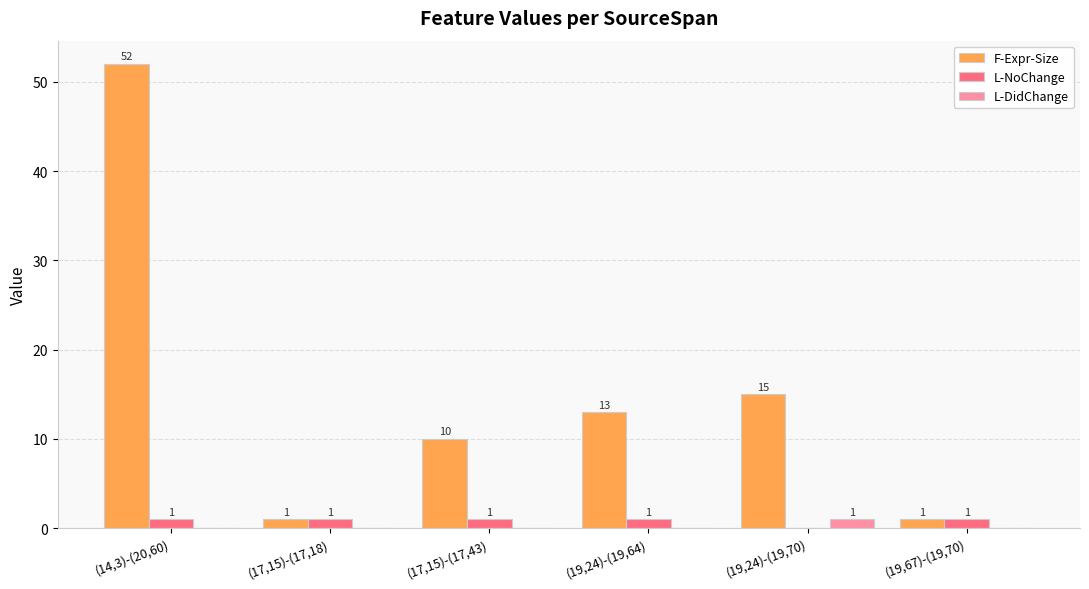

What is the total value across all series at (14,3)-(20,60)?

53